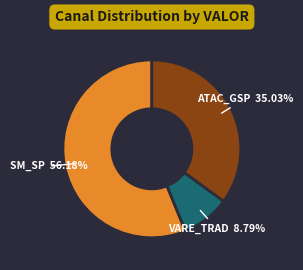

Which category has the biggest portion of the pie?

SM_SP